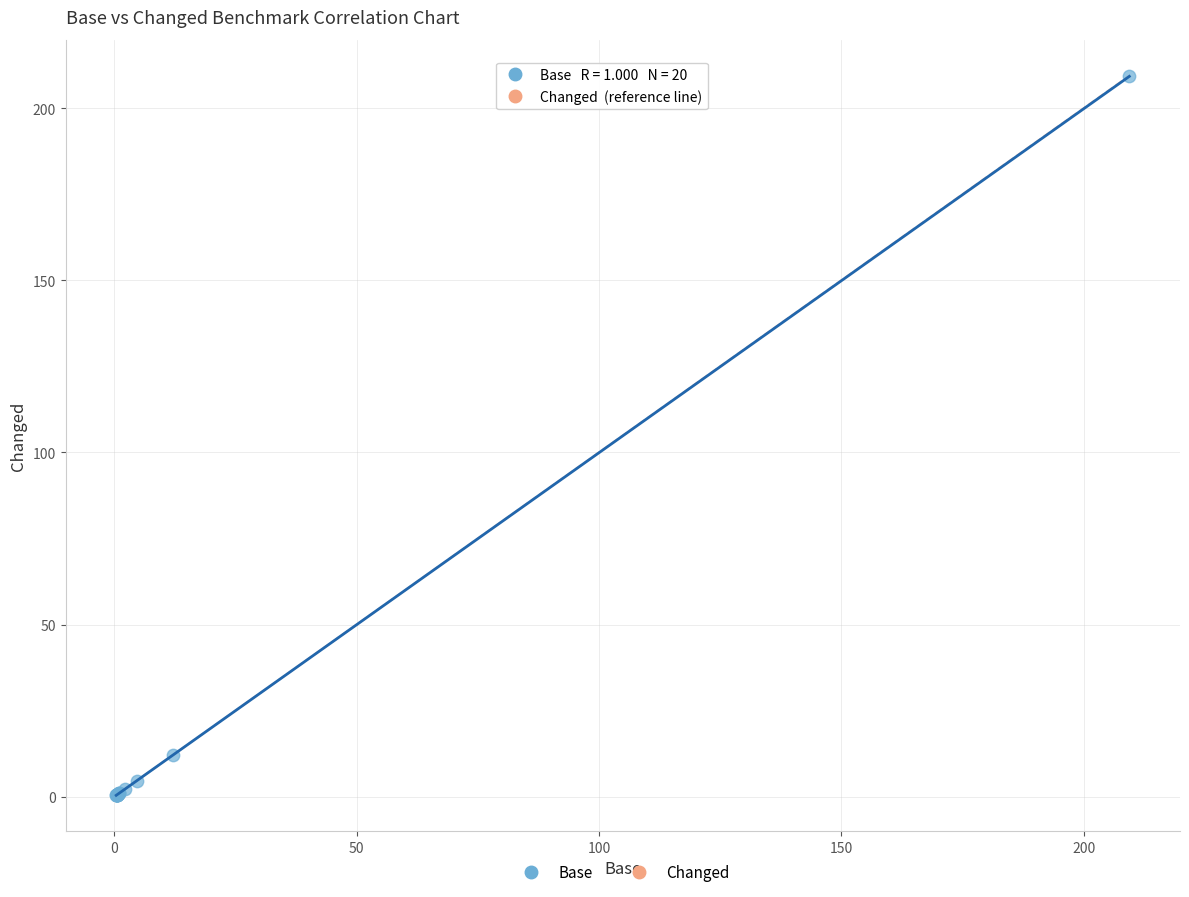

What Y value in the scatter plot is closest to 104?

12.0